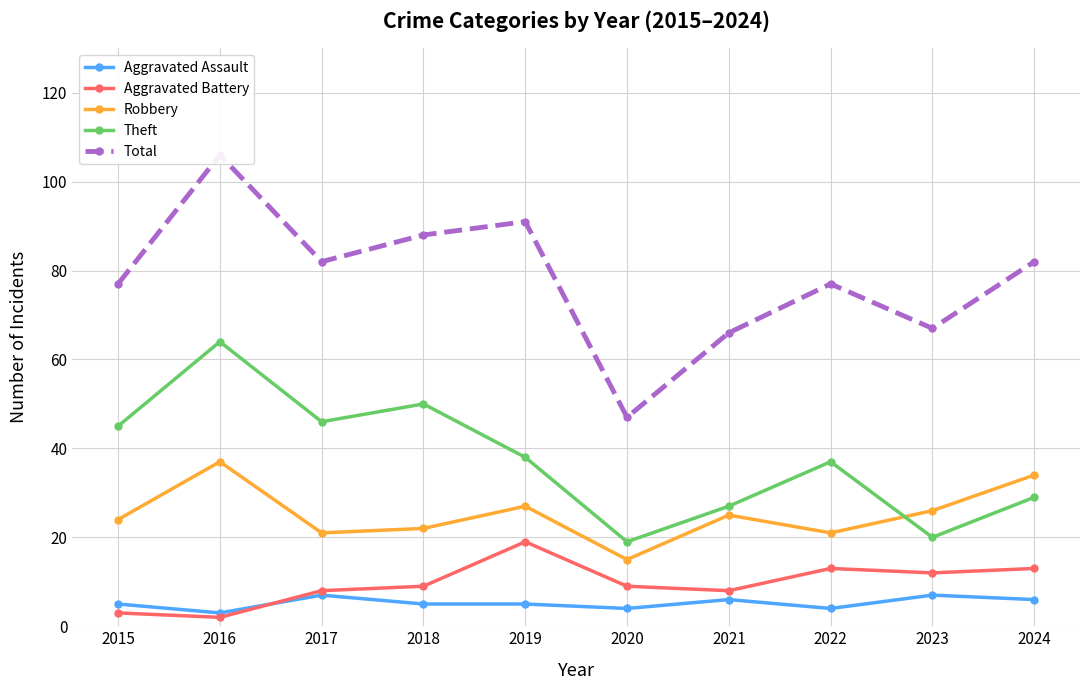

The Total series shows 67 at 2023. True or false?

True